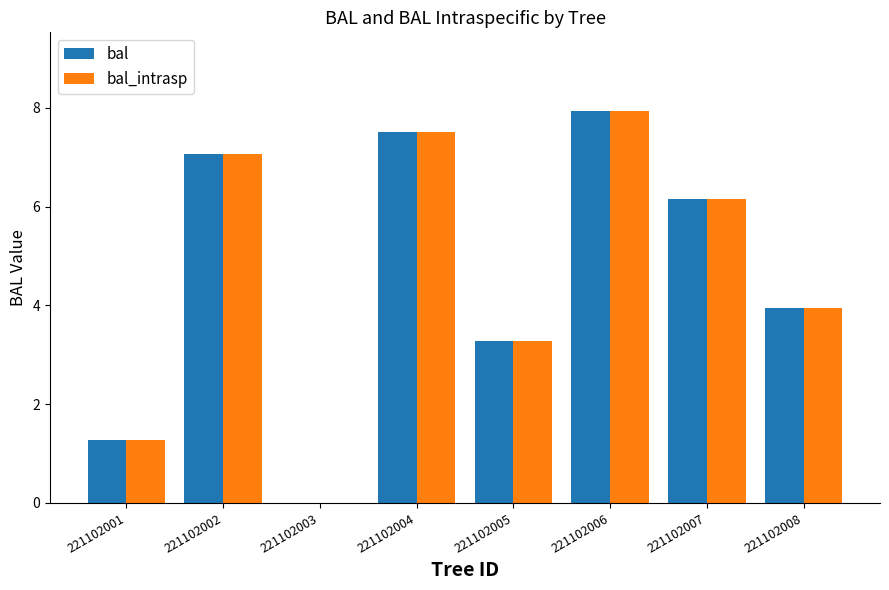

What are all the series names shown in the legend?

bal, bal_intrasp